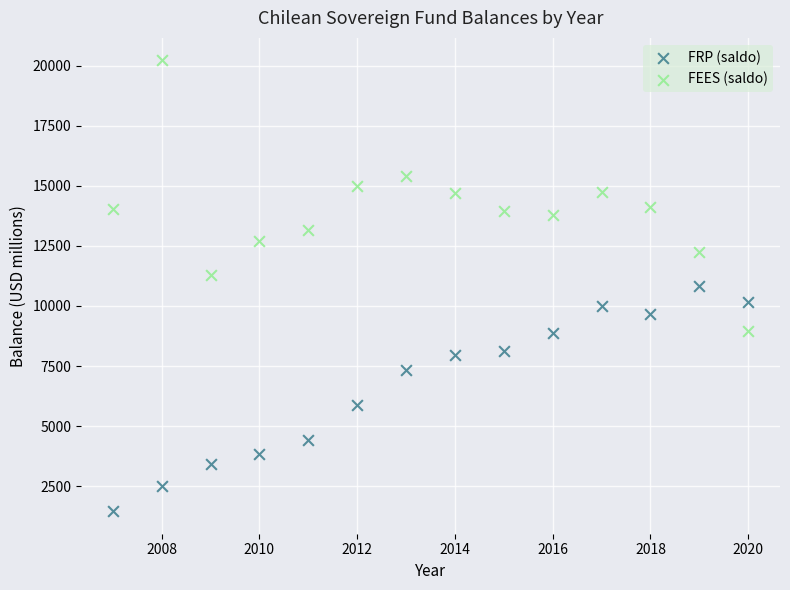

Which series reaches the maximum Y coordinate?

FEES (saldo)